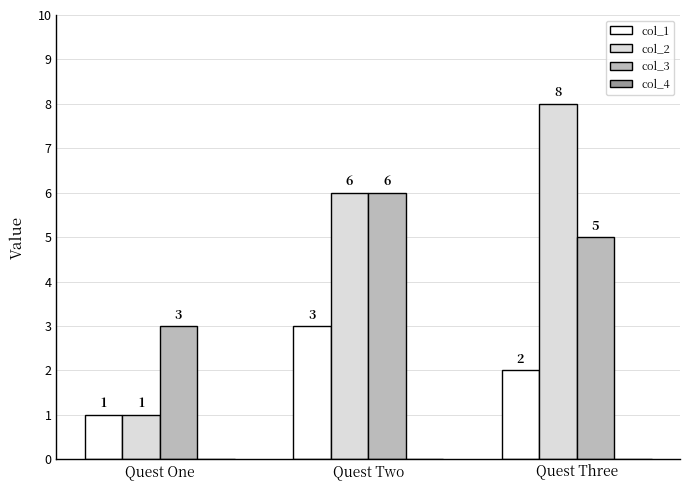

What is the sum of all col_3 values?

14